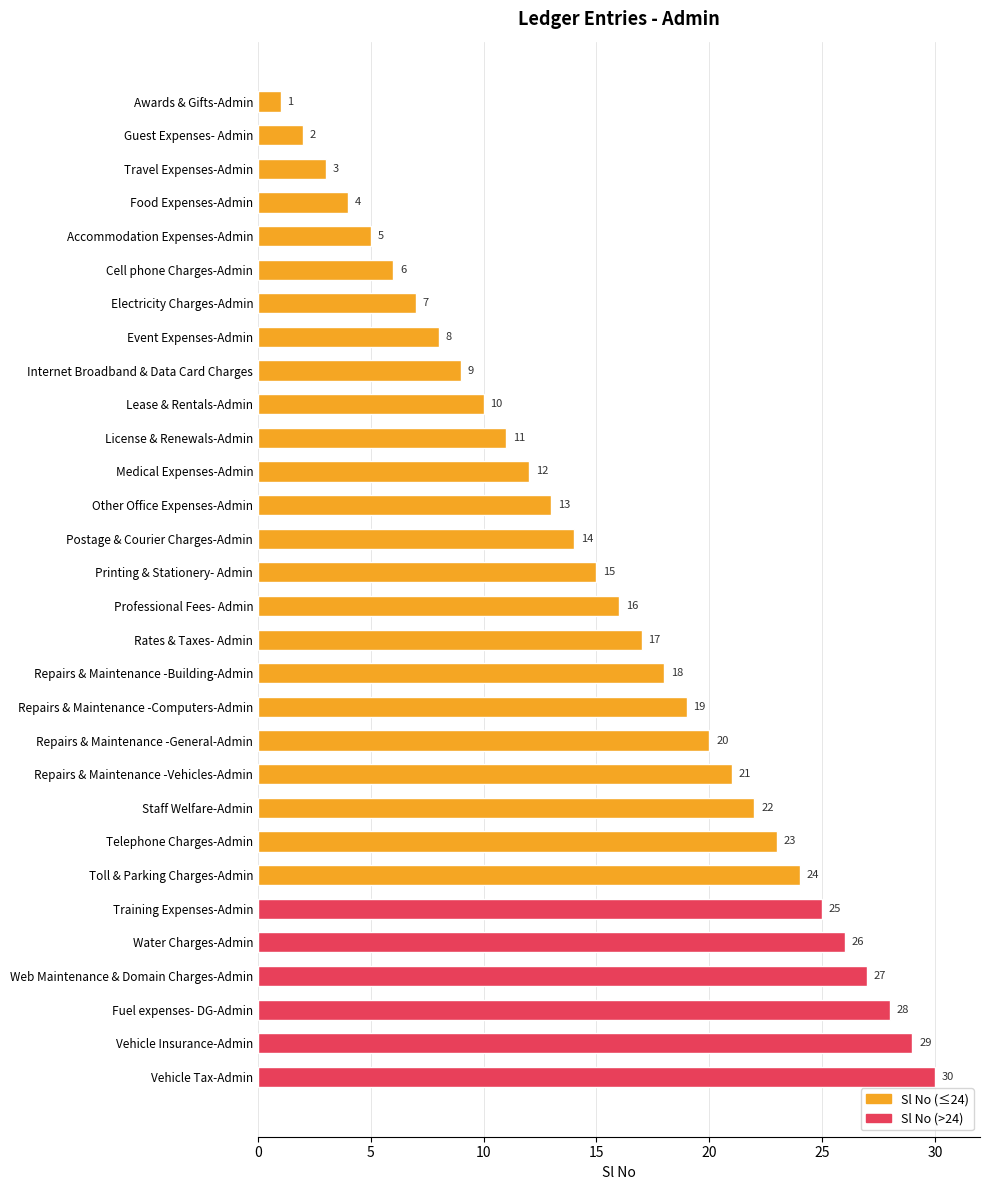

List the labels in order of value, largest first.

Vehicle Tax-Admin, Vehicle Insurance-Admin, Fuel expenses- DG-Admin, Web Maintenance & Domain Charges-Admin, Water Charges-Admin, Training Expenses-Admin, Toll & Parking Charges-Admin, Telephone Charges-Admin, Staff Welfare-Admin, Repairs & Maintenance -Vehicles-Admin, Repairs & Maintenance -General-Admin, Repairs & Maintenance -Computers-Admin, Repairs & Maintenance -Building-Admin, Rates & Taxes- Admin, Professional Fees- Admin, Printing & Stationery- Admin, Postage & Courier Charges-Admin, Other Office Expenses-Admin, Medical Expenses-Admin, License & Renewals-Admin, Lease & Rentals-Admin, Internet Broadband & Data Card Charges, Event Expenses-Admin, Electricity Charges-Admin, Cell phone Charges-Admin, Accommodation Expenses-Admin, Food Expenses-Admin, Travel Expenses-Admin, Guest Expenses- Admin, Awards & Gifts-Admin